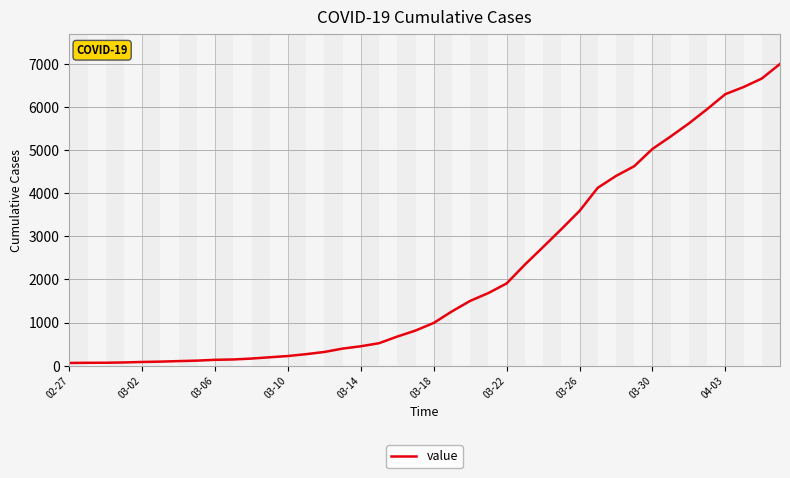

What is the difference between the maximum and minimum values?

6930